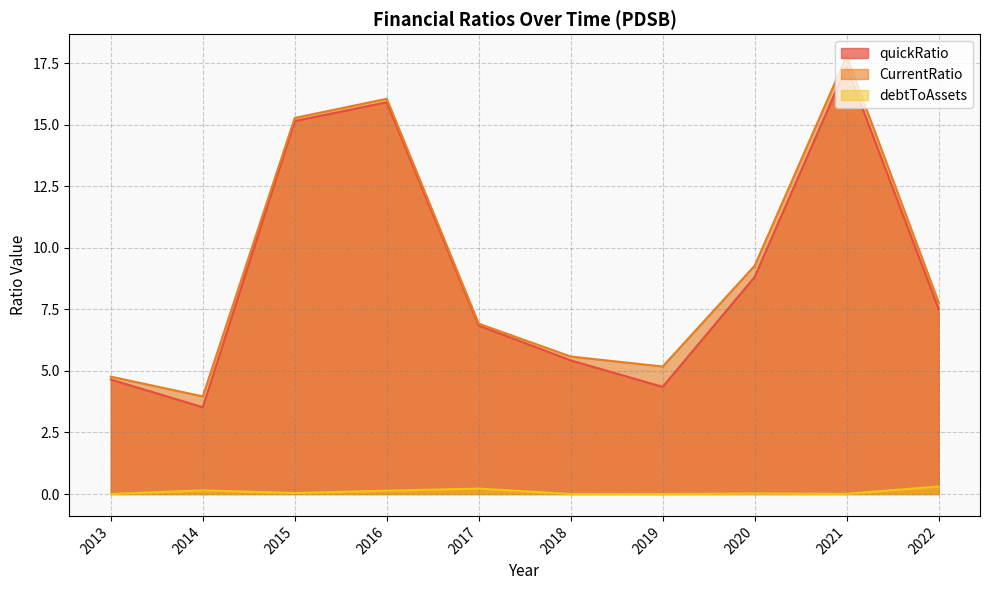

Reading left to right, extract all data points from this chart.

quickRatio: 2013=4.7	2014=3.5	2015=15.2	2016=15.9	2017=6.8	2018=5.4	2019=4.4	2020=8.8	2021=17.4	2022=7.5
CurrentRatio: 2013=4.8	2014=4.0	2015=15.3	2016=16.1	2017=6.9	2018=5.6	2019=5.2	2020=9.3	2021=17.8	2022=7.8
debtToAssets: 2013=0.0	2014=0.1	2015=0.0	2016=0.1	2017=0.2	2018=0.0	2019=0.0	2020=0.0	2021=0.0	2022=0.3